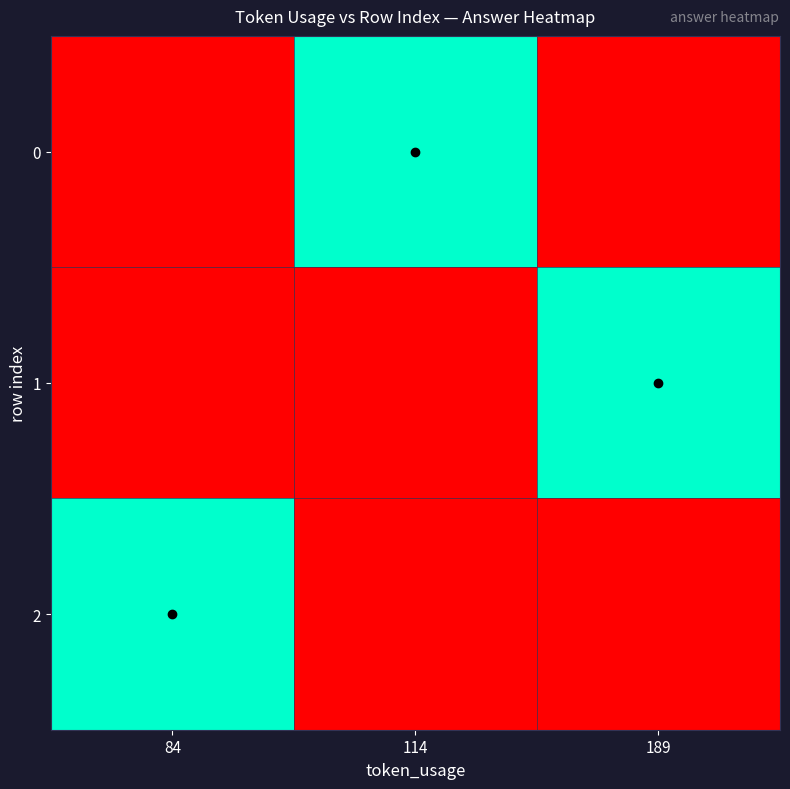

Rank the series at 114 from lowest to highest value.

1, 2, 0